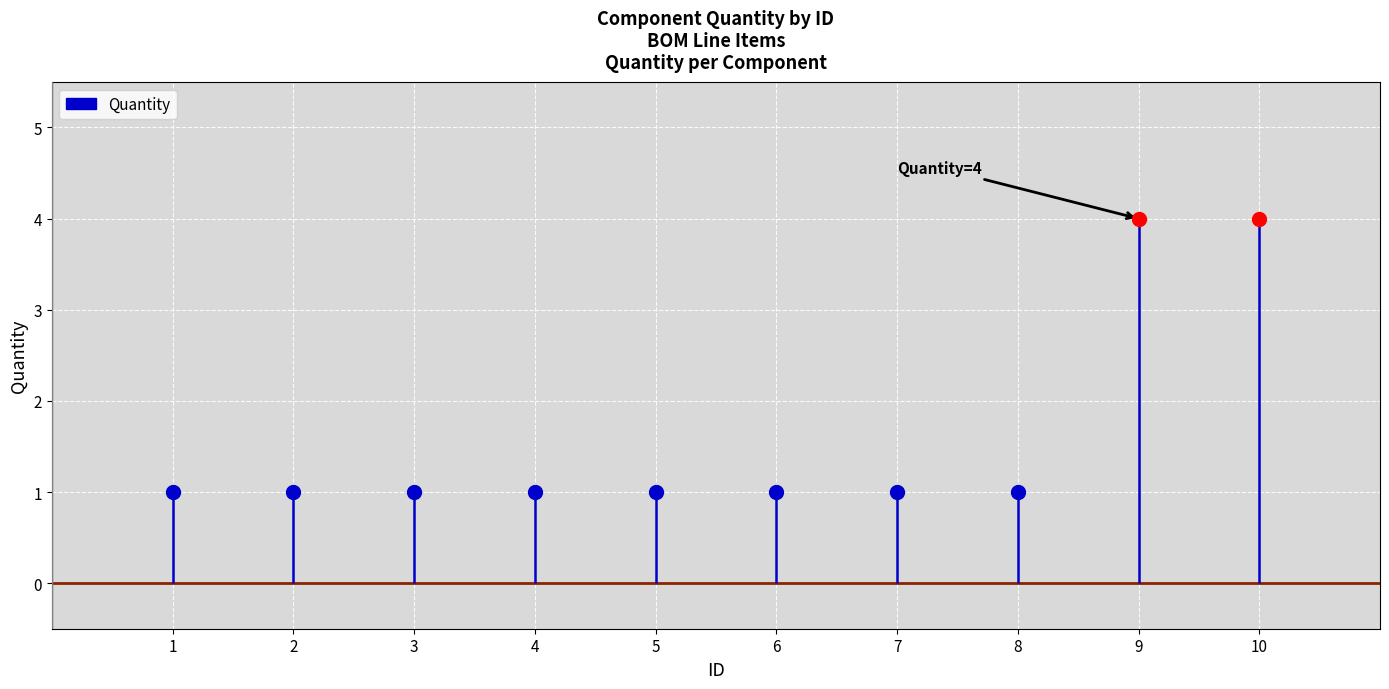

Which has a higher value, 3 or 1?

3